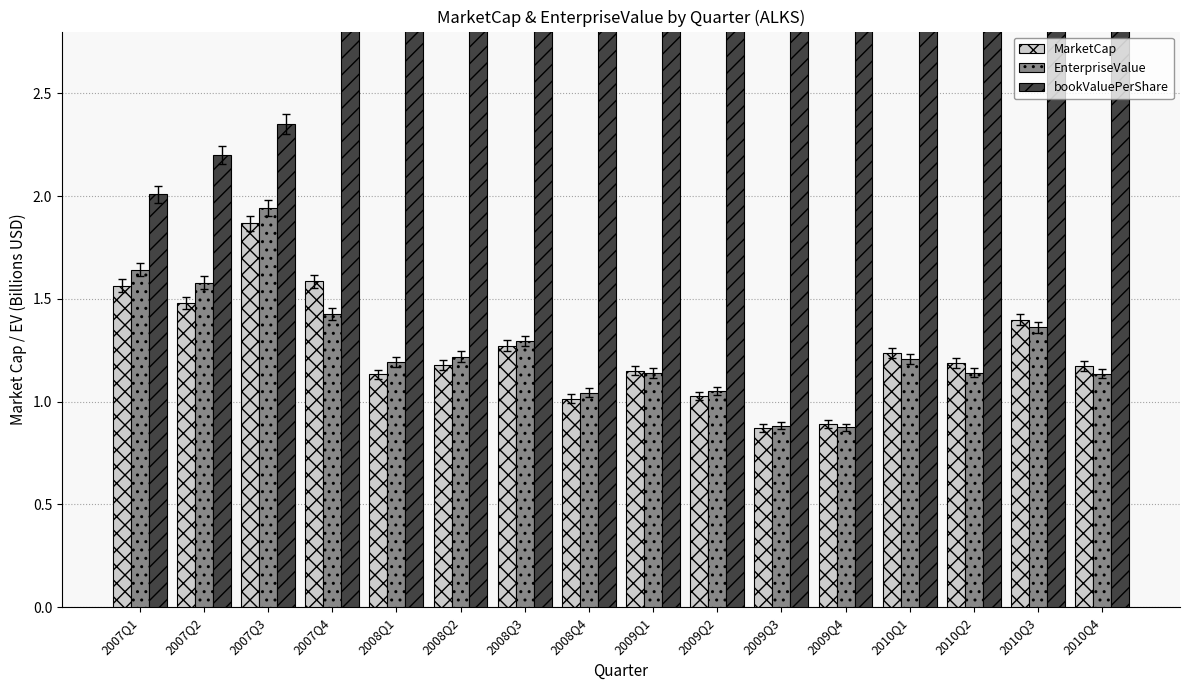

How many values in the EnterpriseValue series are below 1?

2